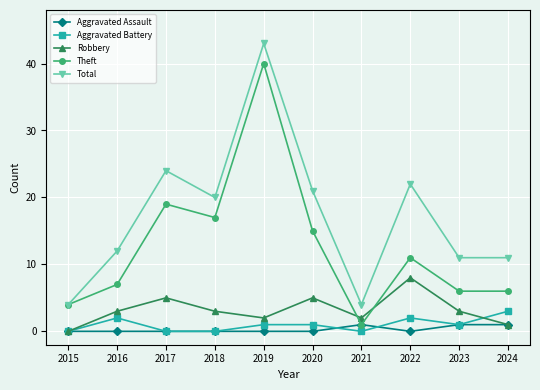

Which series changed the most between 2020 and 2023?

Total